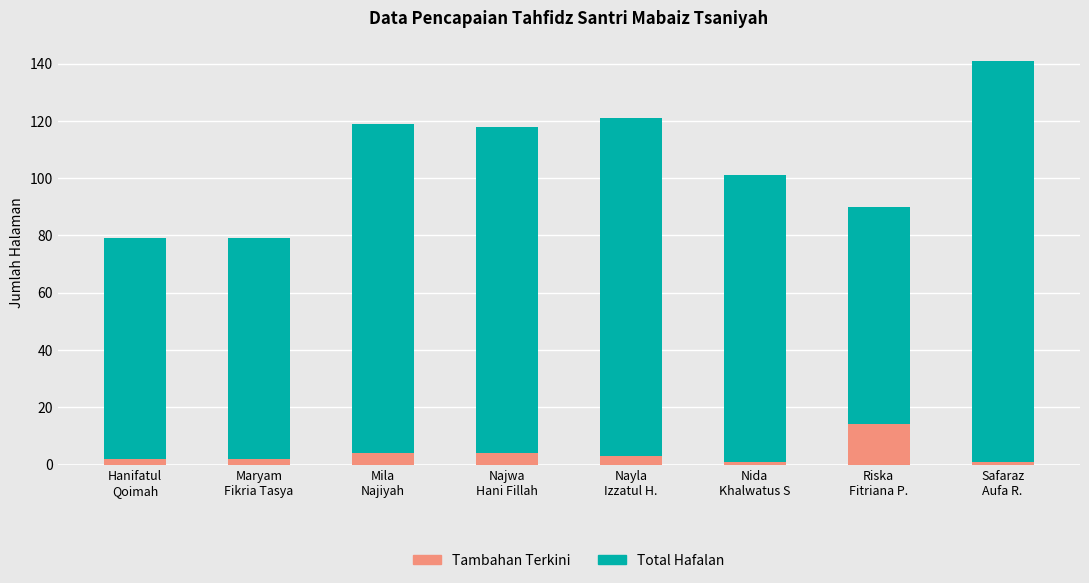

Which series changed the most between Maryam
Fikria Tasya and Riska
Fitriana P.?

Tambahan Terkini